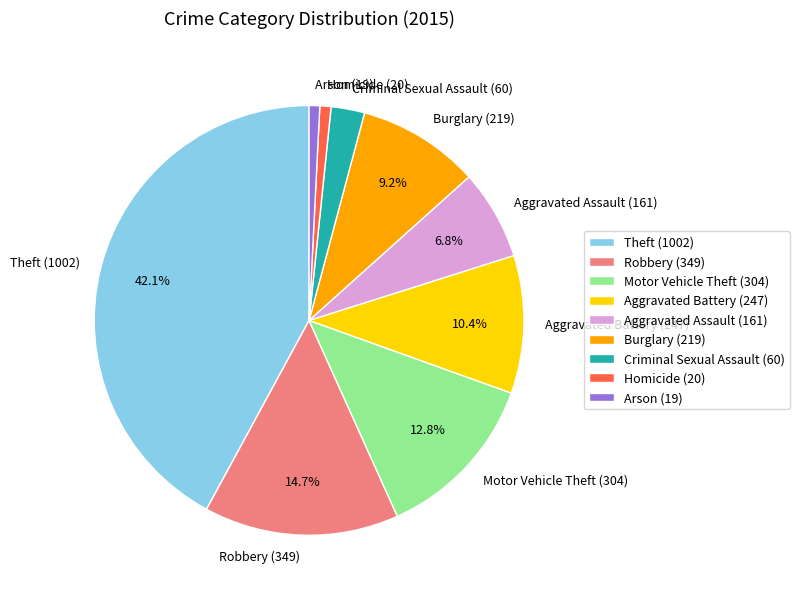

How much of the chart is everything except Motor Vehicle Theft (304)?

87.2%